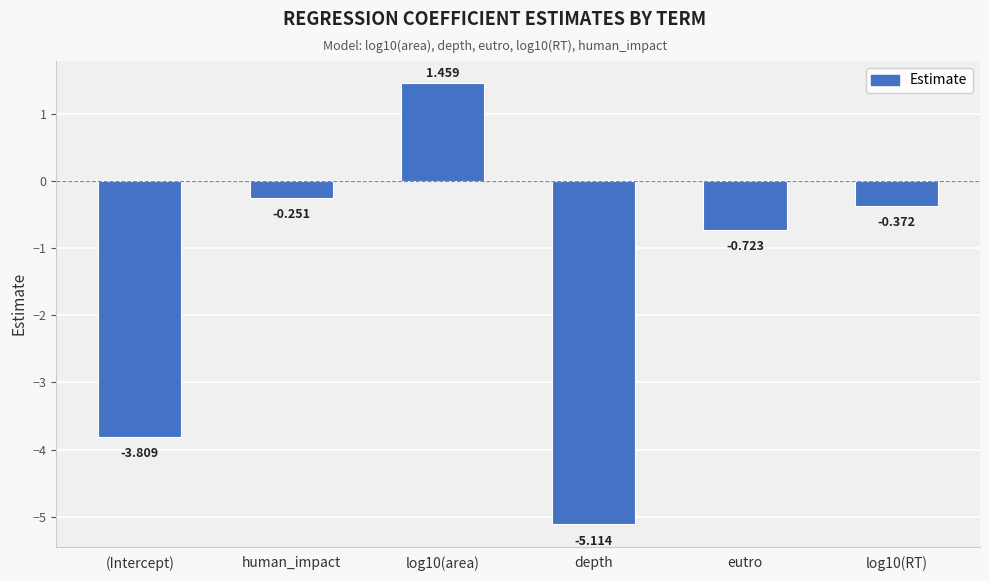

List the labels in order of value, largest first.

log10(area), human_impact, log10(RT), eutro, (Intercept), depth